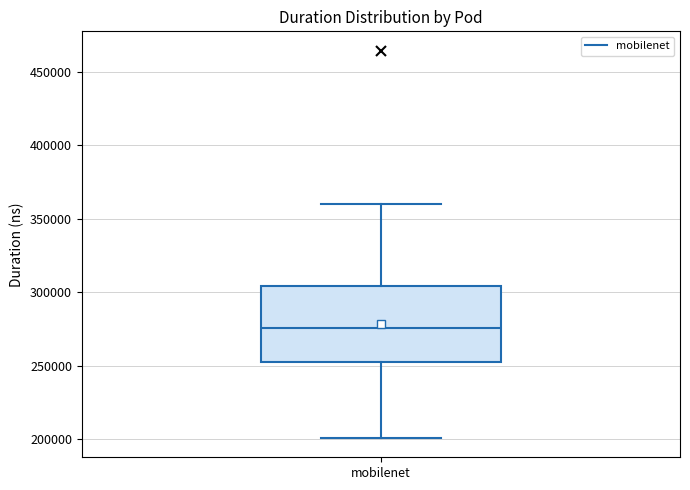

Read this box plot against the y-axis: the position of the median line, the range covered by the box, and the ends of both whiskers. The values are not printed on the chart, so give them approximately, as read against the axis.

median 275000, box 255000 to 305000, whiskers 200000 to 360000